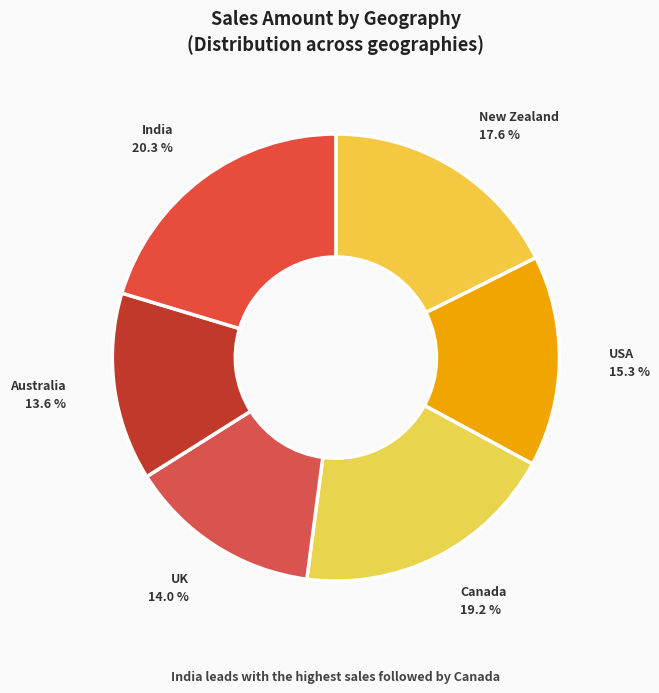

What percentage is the USA slice, to the nearest percent?

15%